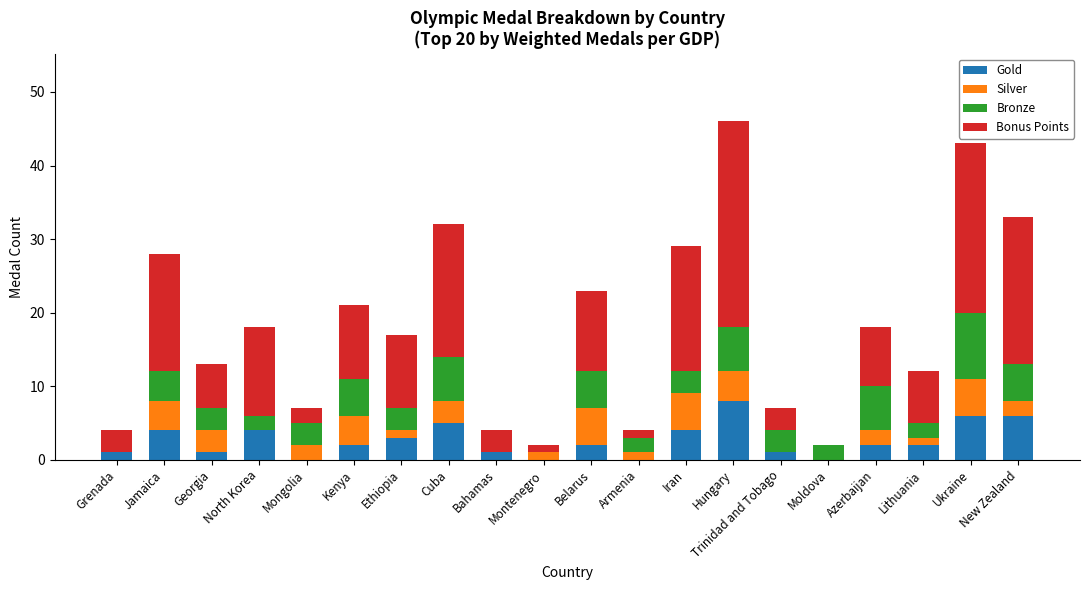

What are all the series names shown in the legend?

Gold, Silver, Bronze, Bonus Points